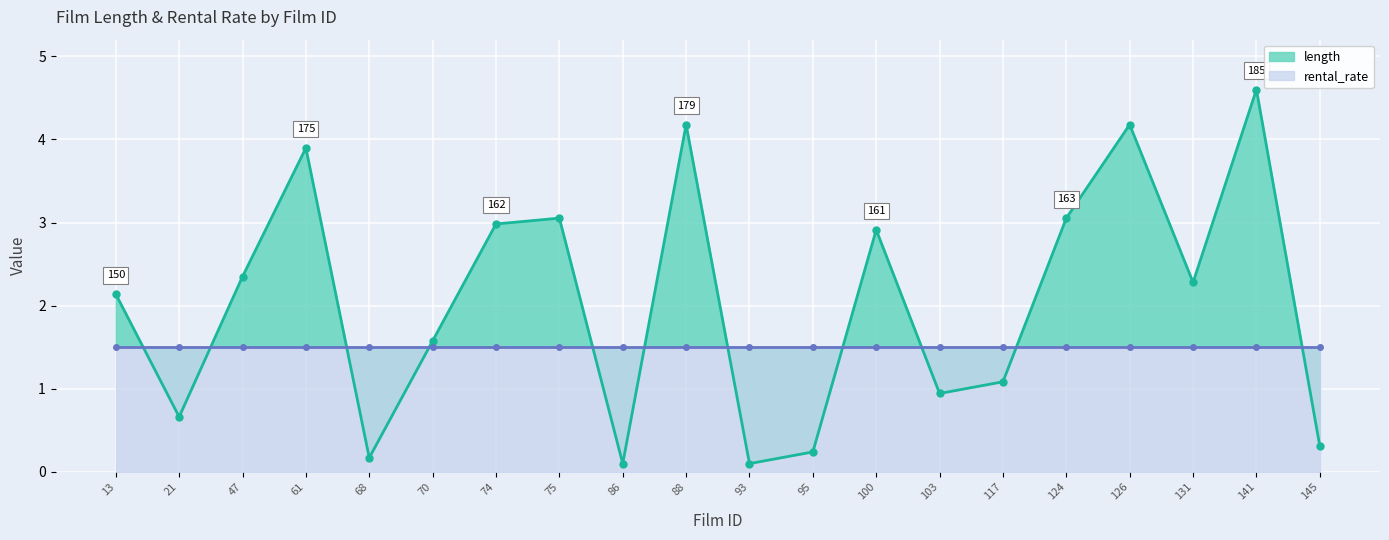

Count the number of data series in this chart.

2